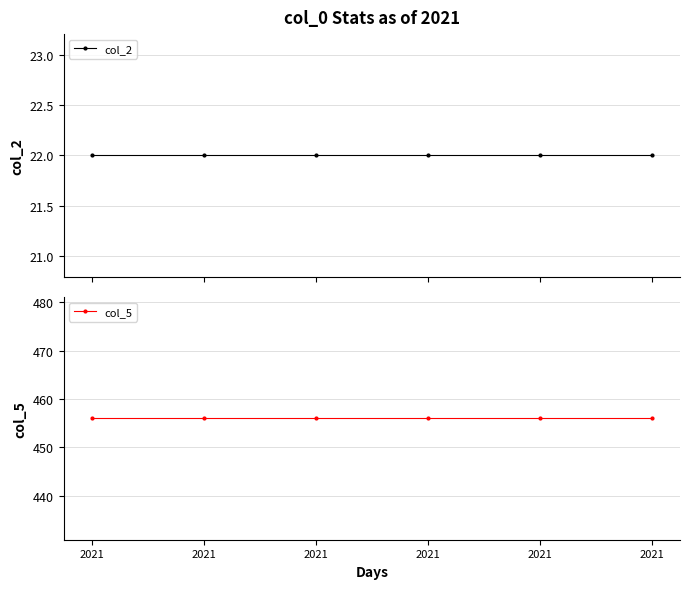

List the labels in order of col_2 value, smallest first.

2021, 2021, 2021, 2021, 2021, 2021